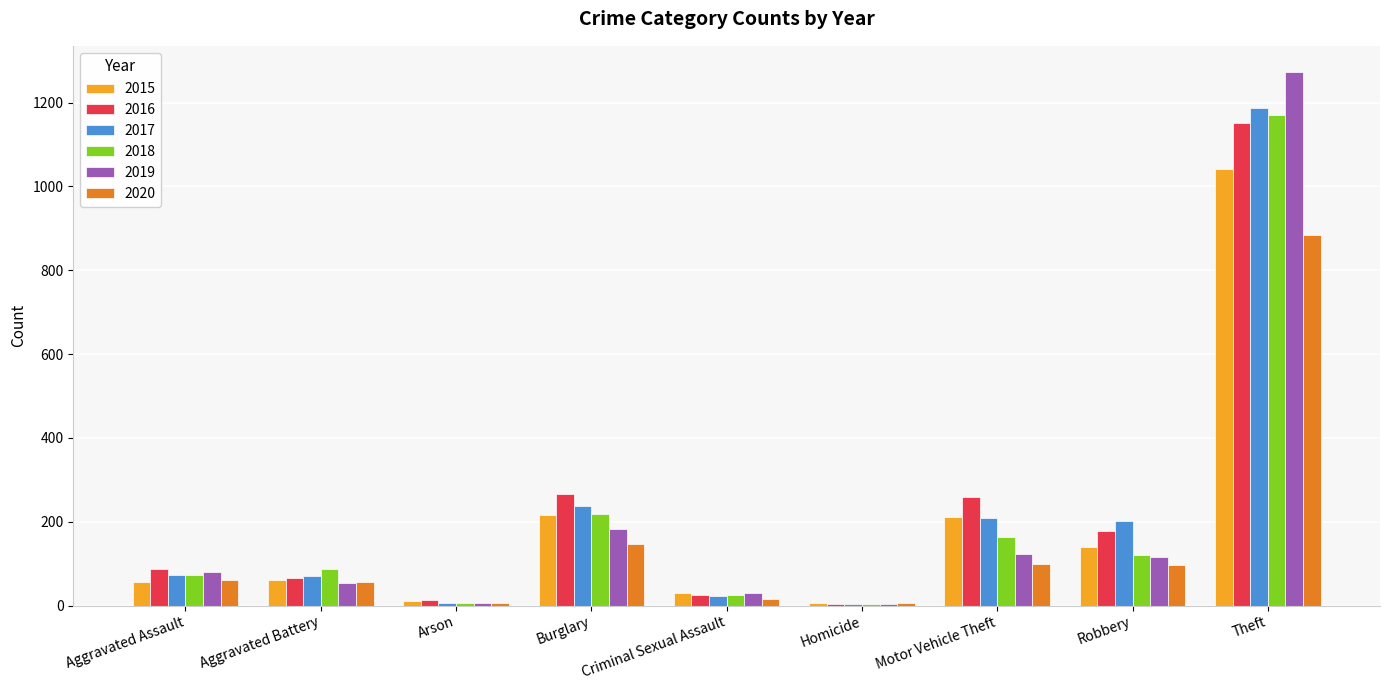

Where is 2019 nearest to the value 638?

Burglary